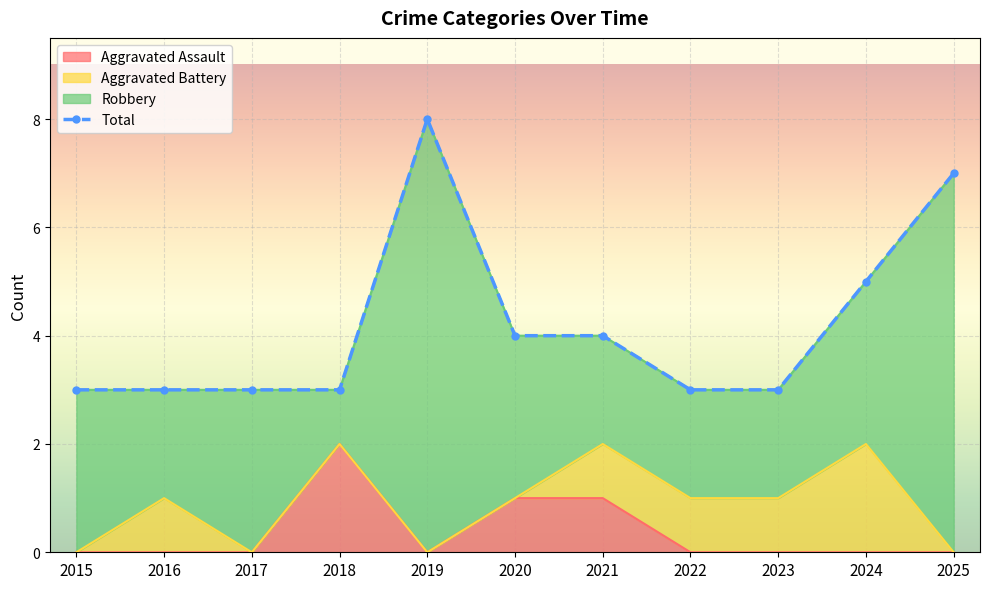

Which has a higher value, 2019 or 2025?

2019